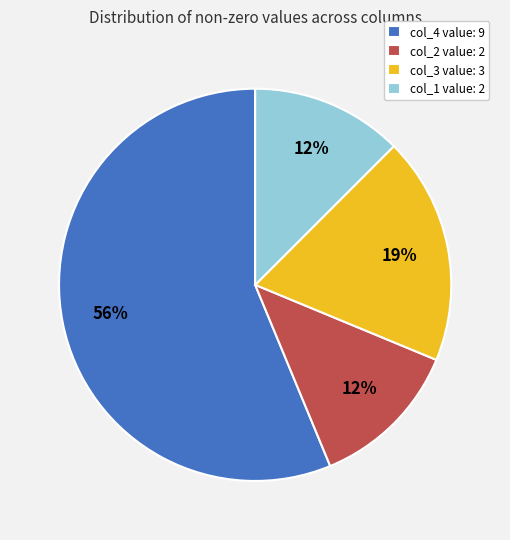

To the nearest percent, what is the difference between the largest and smallest slice percentages?

44%